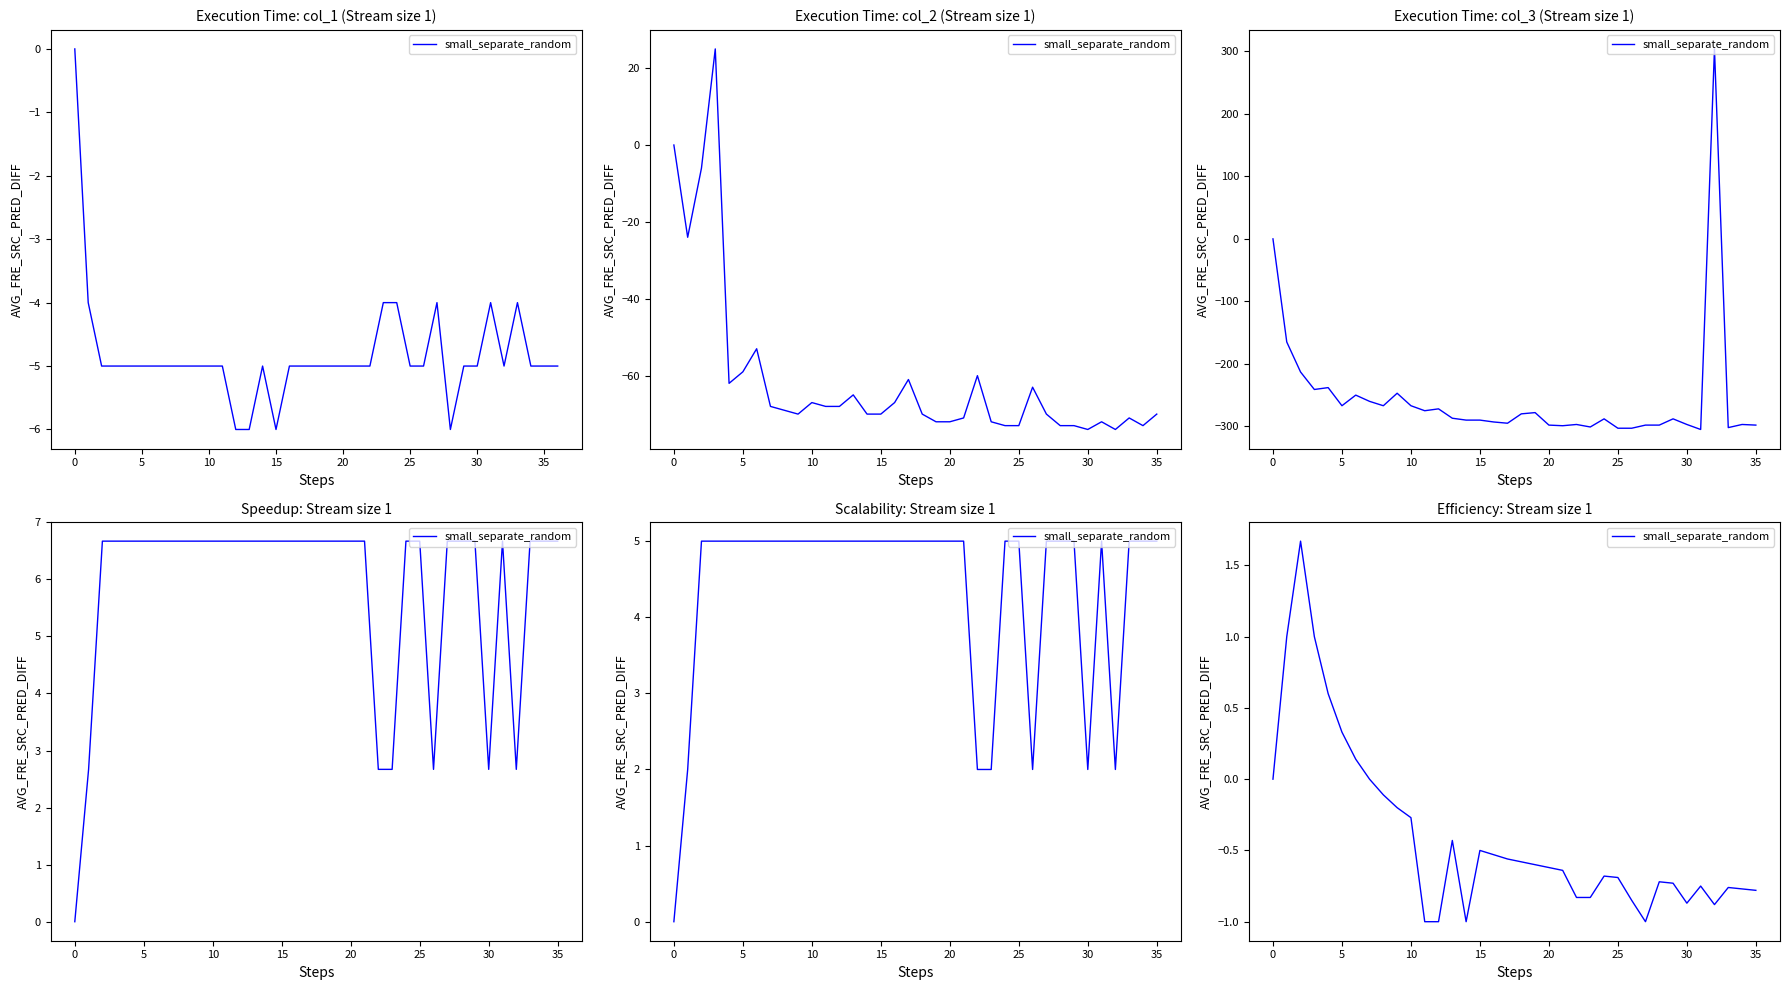

Is it true that the value at 35 is -1.2?

False